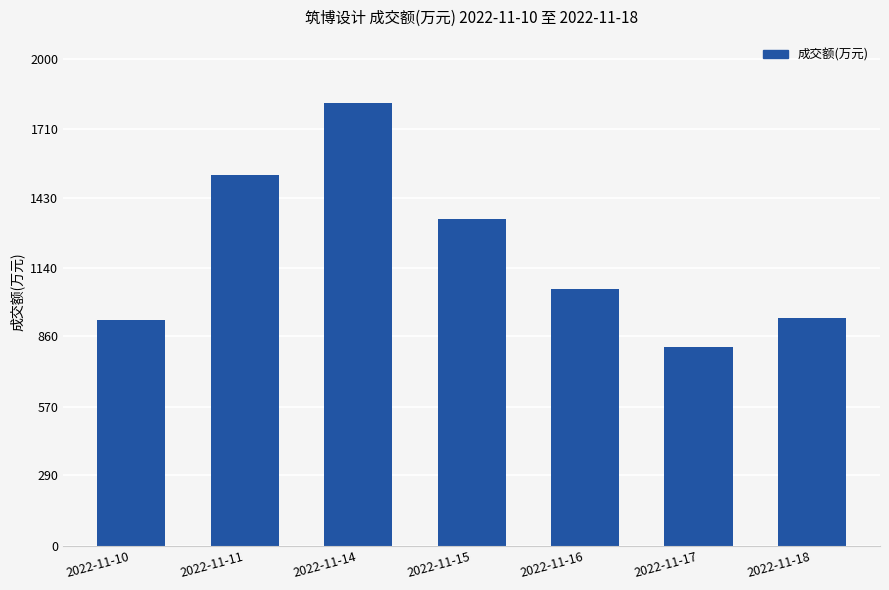

What is the maximum value shown in the chart?

1817